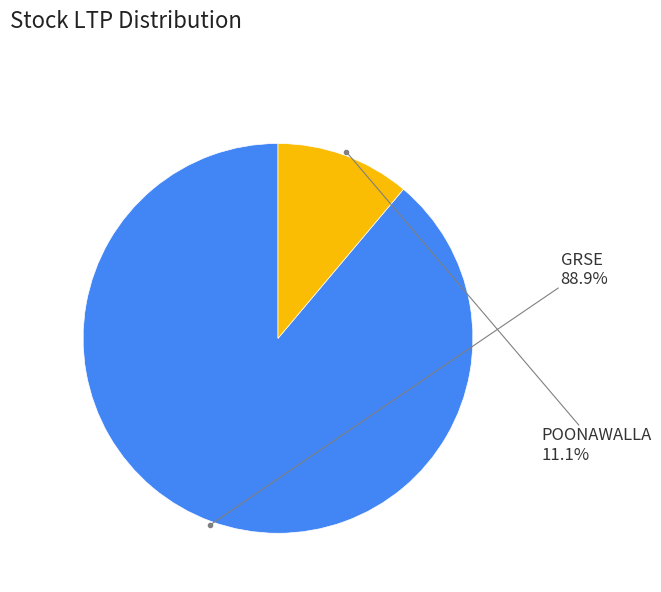

Is there a majority slice in this chart?

Yes